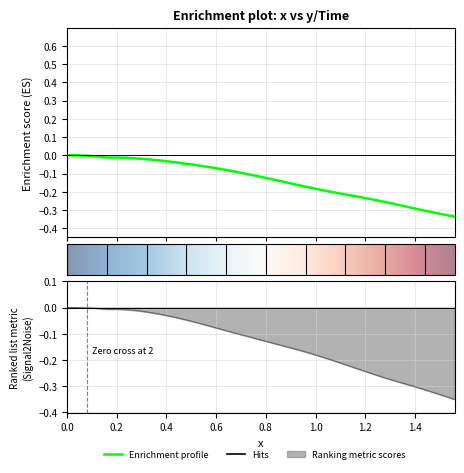

How many values in the y series are below 0?

38